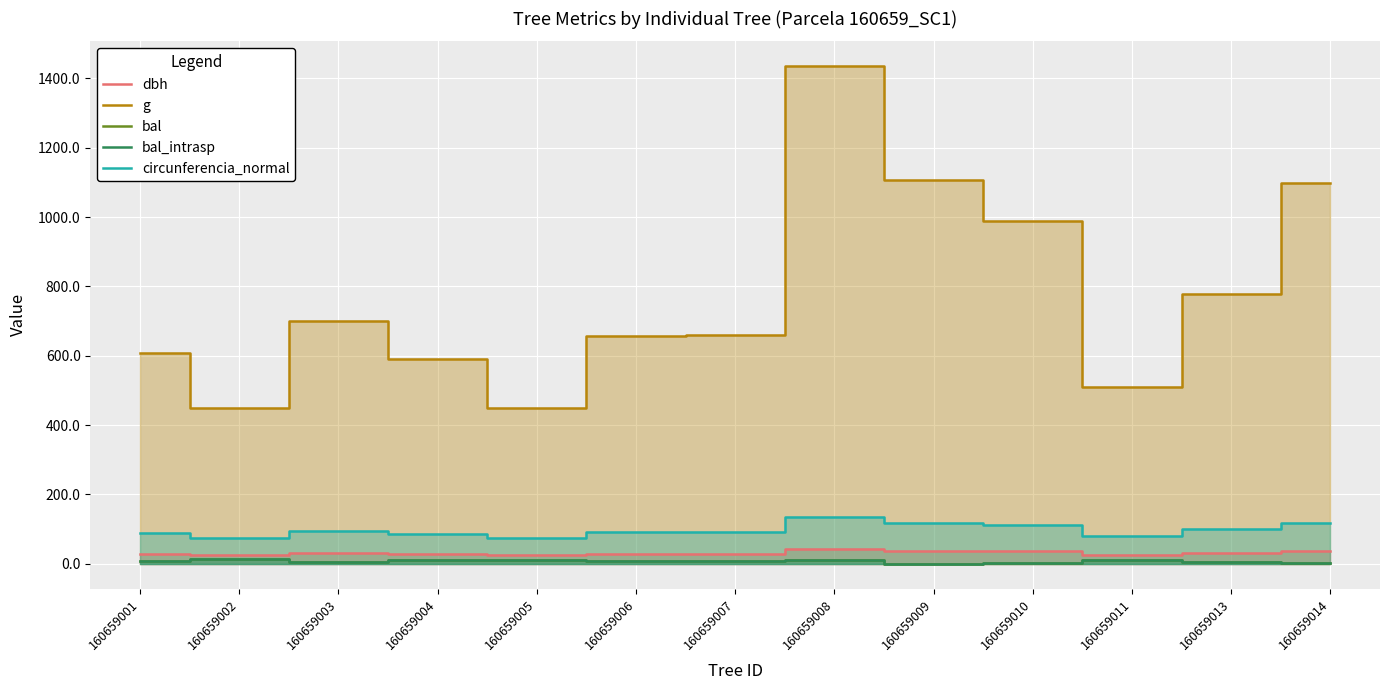

What is the difference between the second highest and minimum values in the g series?

658.8